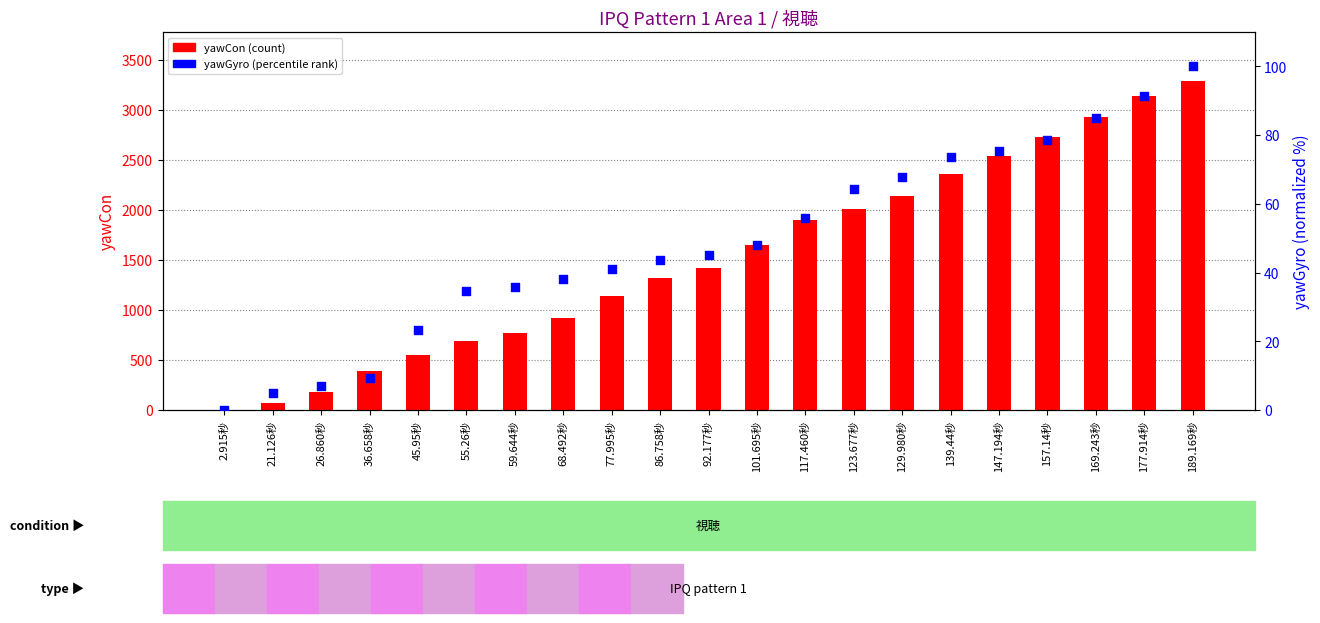

Which series has the widest spread of Y values?

yawCon (count)